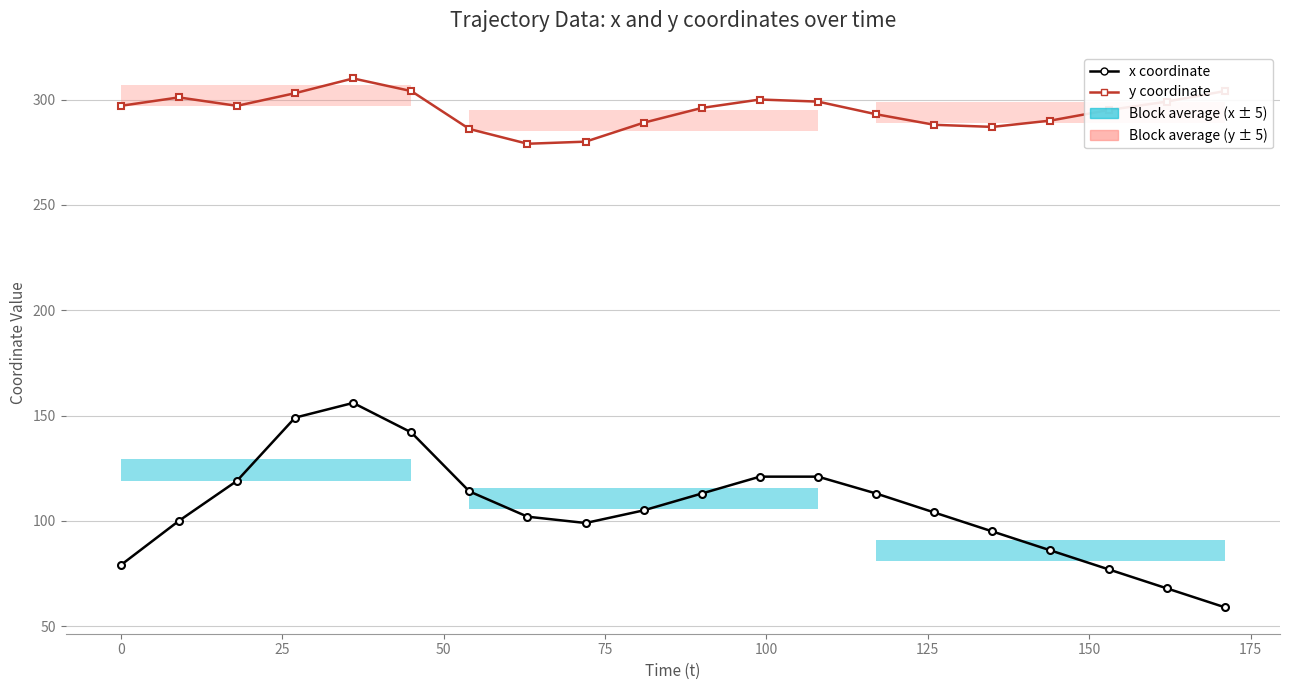

What is the value of the x coordinate point at the 13th from the left?

121